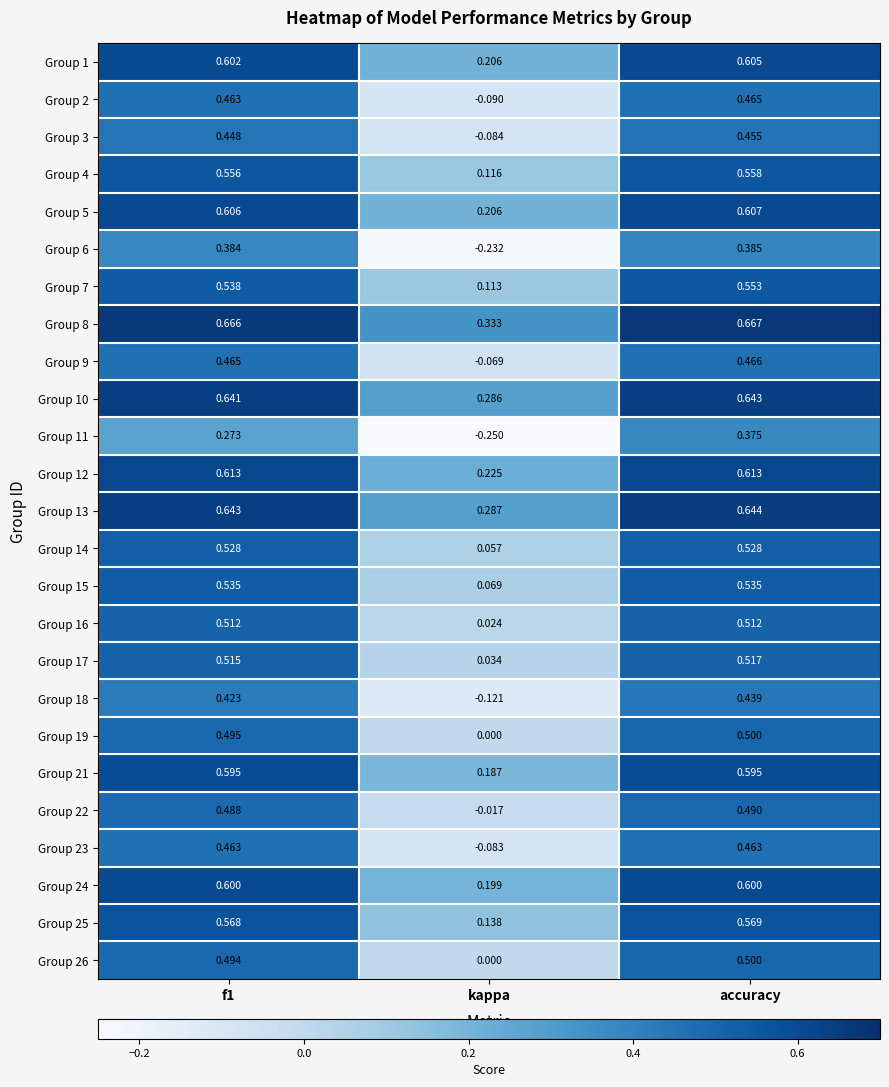

Which series has the largest total across all categories?

Group 8